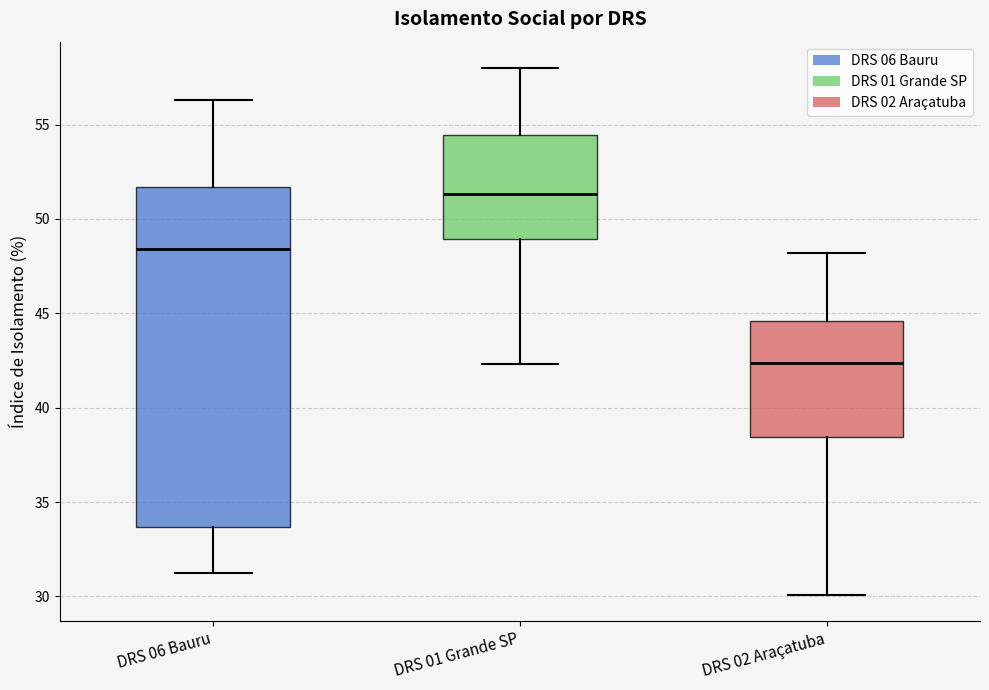

Reading left to right, read every box against the y-axis: the position of its median line, the range the box covers, and the ends of its whiskers. The values are not printed on the chart, so give them approximately, as read against the axis.

DRS 06 Bauru: median 48.5, box 33.5 to 51.5, whiskers 31.5 to 56.5
DRS 01 Grande SP: median 51.5, box 49.0 to 54.5, whiskers 42.5 to 58.0
DRS 02 Araçatuba: median 42.5, box 38.5 to 44.5, whiskers 30.0 to 48.0